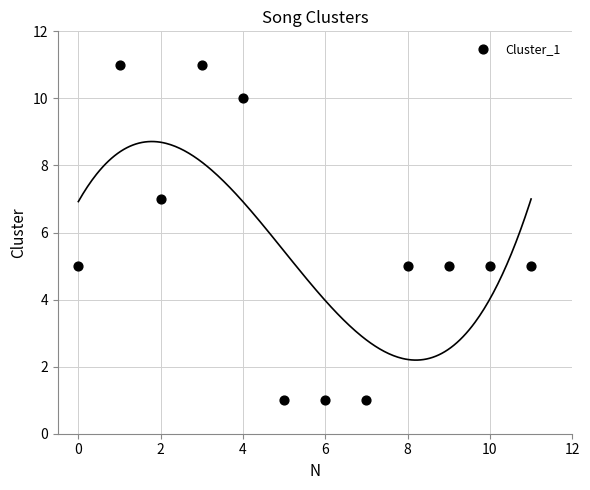

What is the range of Y values (max minus min)?

10